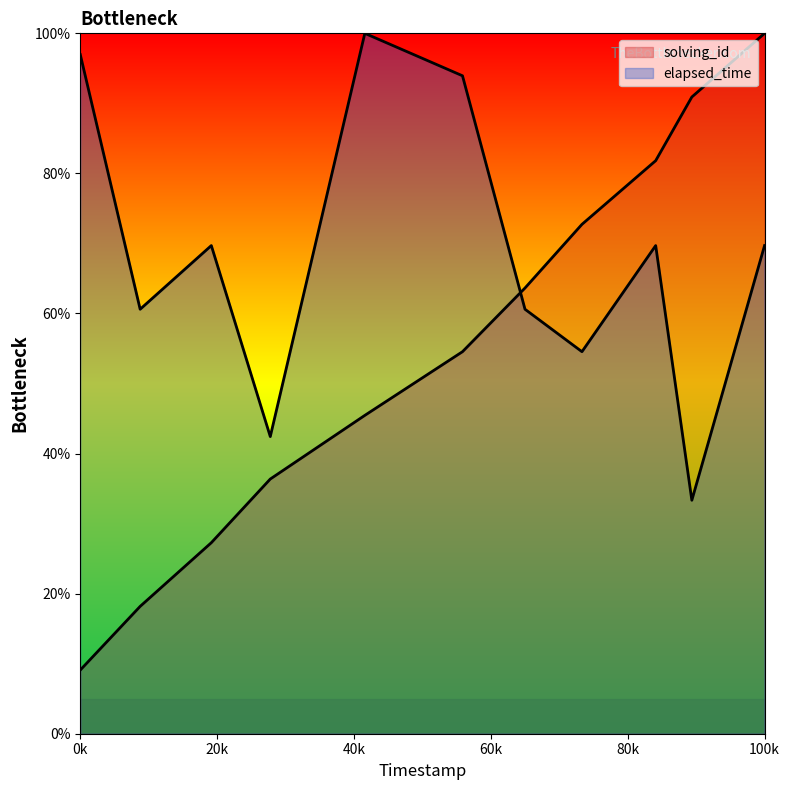

Rank the series by their maximum value, from highest to lowest.

solving_id, elapsed_time